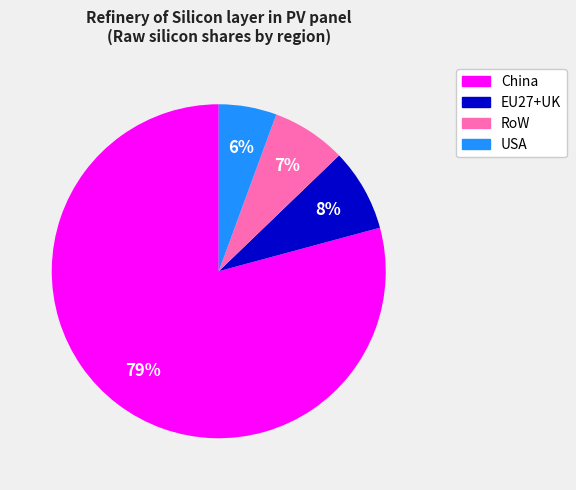

Between EU27+UK and China, which is larger?

China